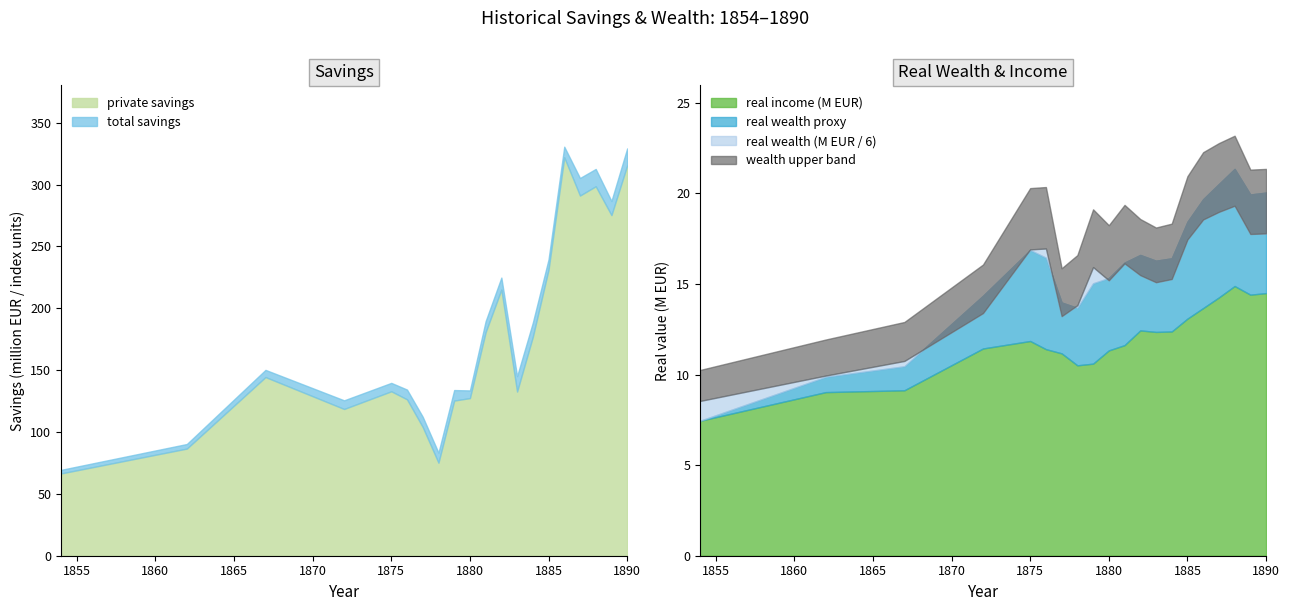

How many series are shown in this chart?

4